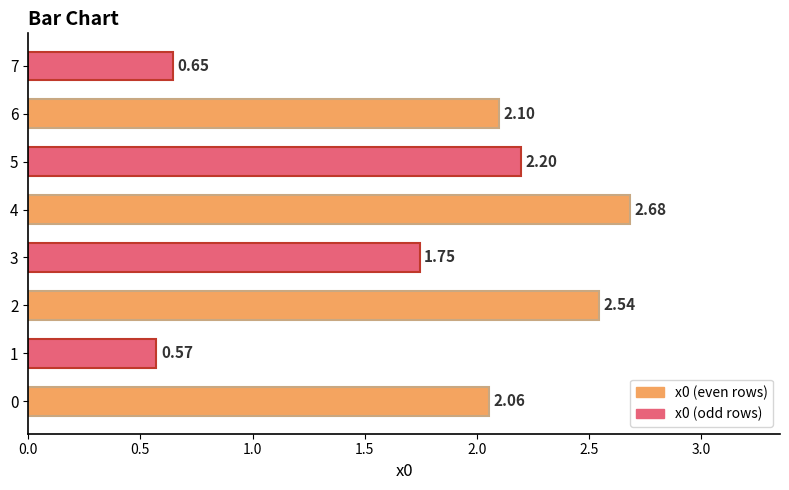

What is the average value?

1.8